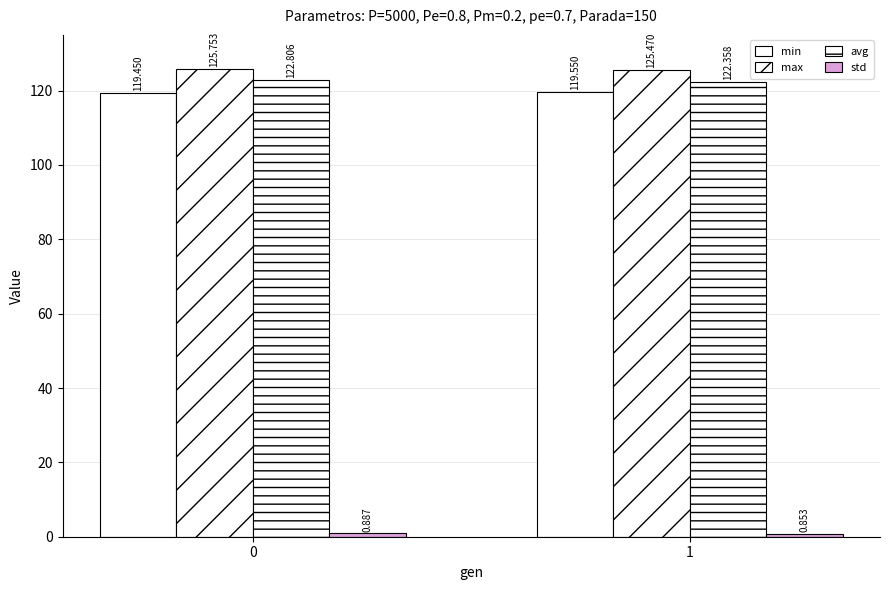

True or false: min has a value of 119.5 at 0.

True